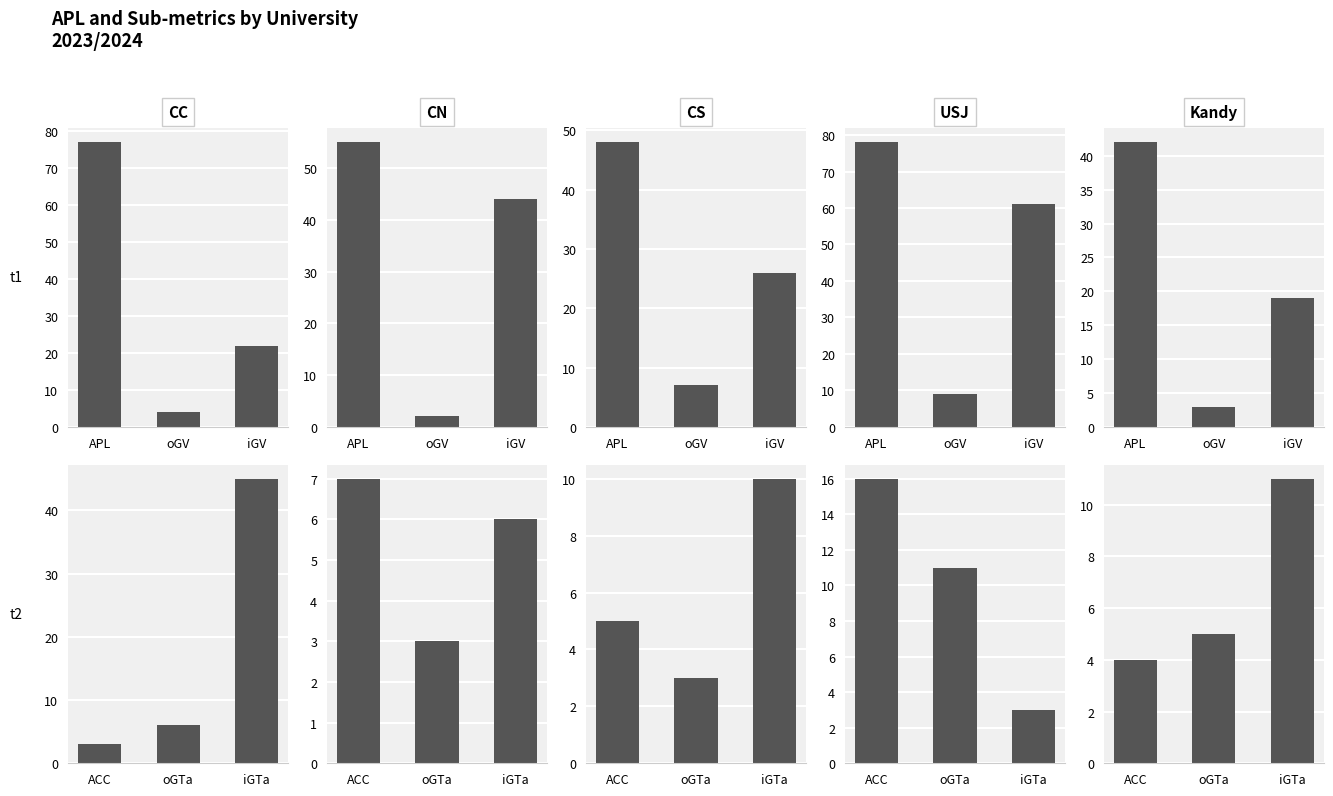

At which label does oGV first exceed 3?

CC